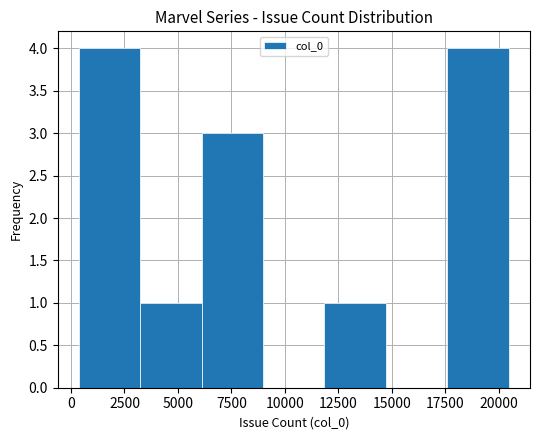

True or false: the data shows 2 at 5000.

False